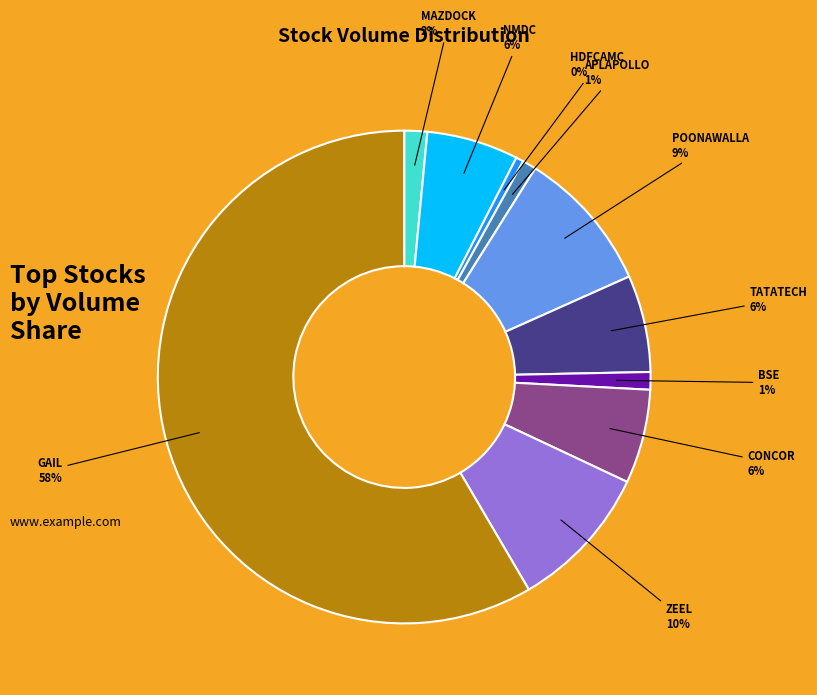

To the nearest percent, what is the average slice percentage?

10%